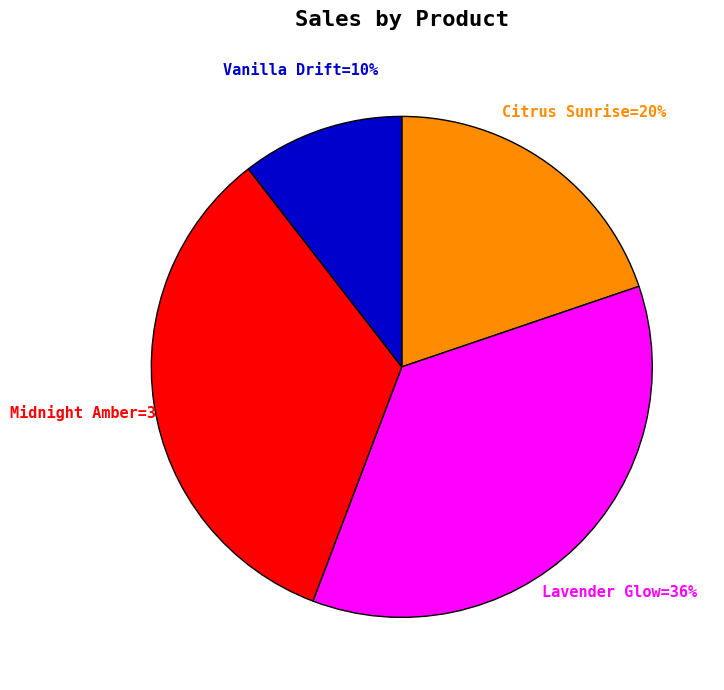

How many slices are in this pie chart?

4